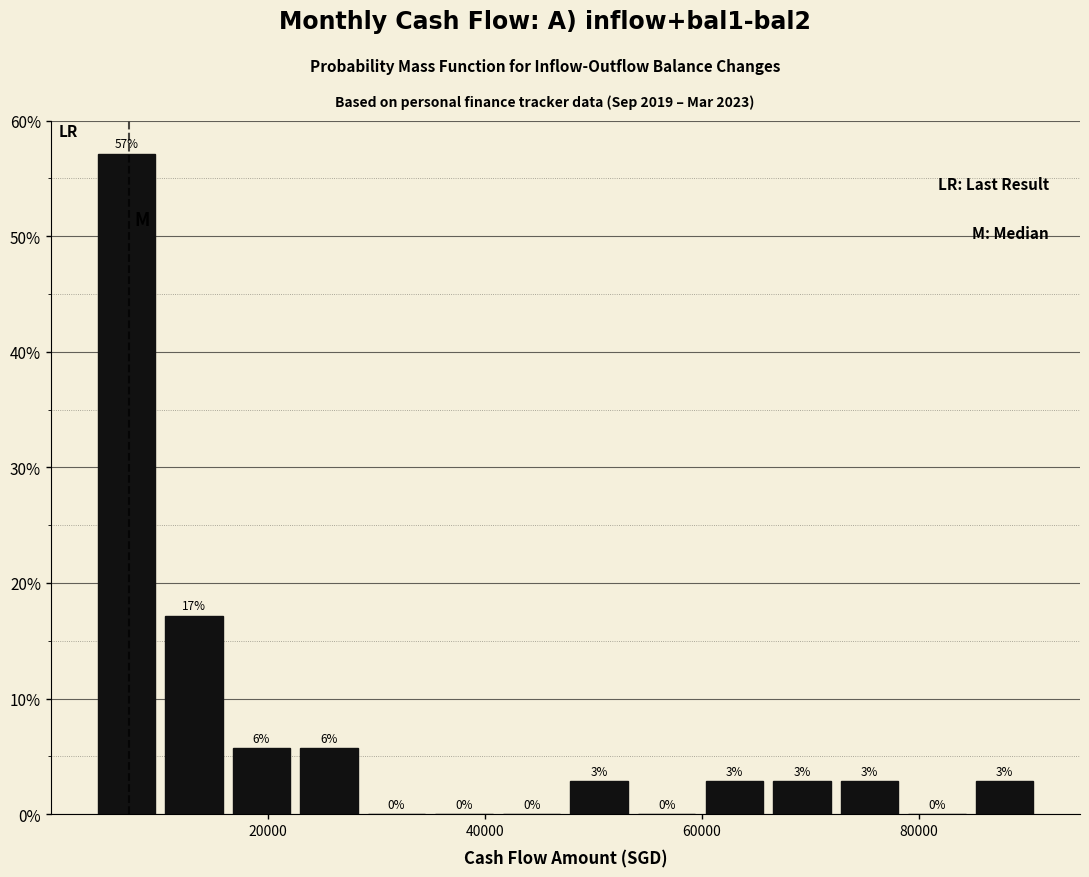

Around what value on the x-axis is the tallest bar? Give the approximate position of its centre, as read against the axis.

6000